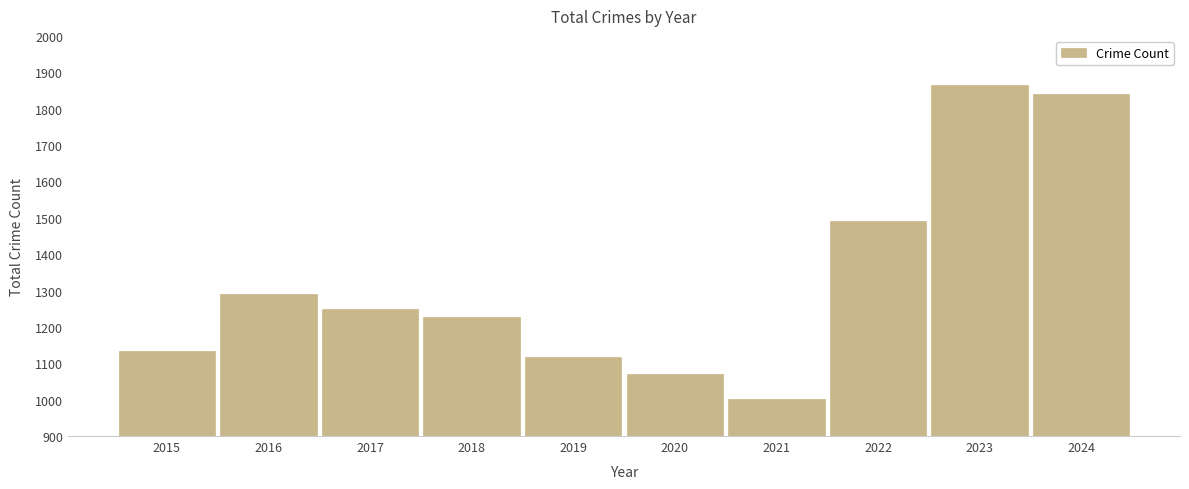

List the labels in order of value, largest first.

2023, 2024, 2022, 2016, 2017, 2018, 2015, 2019, 2020, 2021